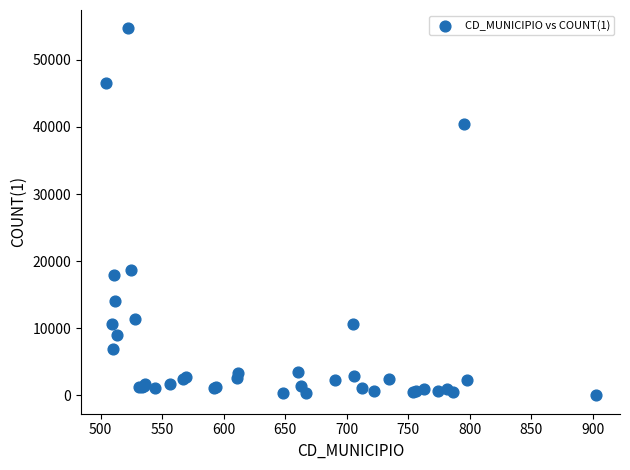

What Y value in the scatter plot is closest to 27349?

18677